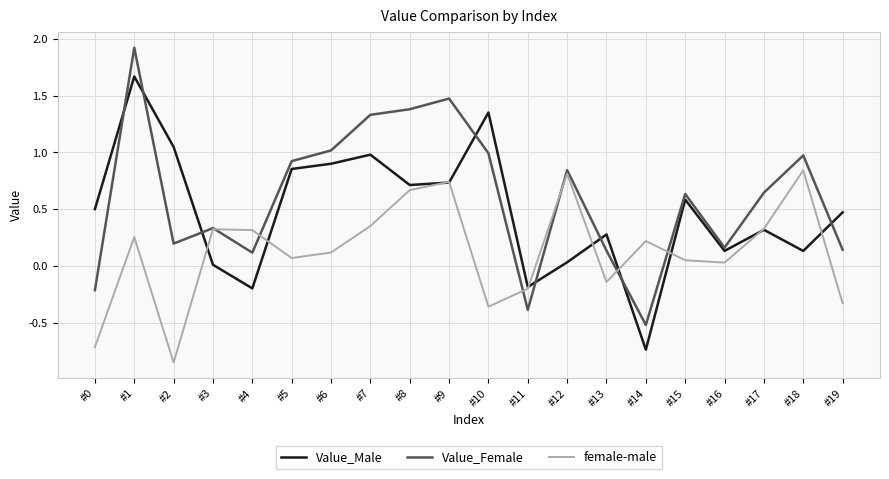

How many intersections are there between Value_Male and Value_Female?

8